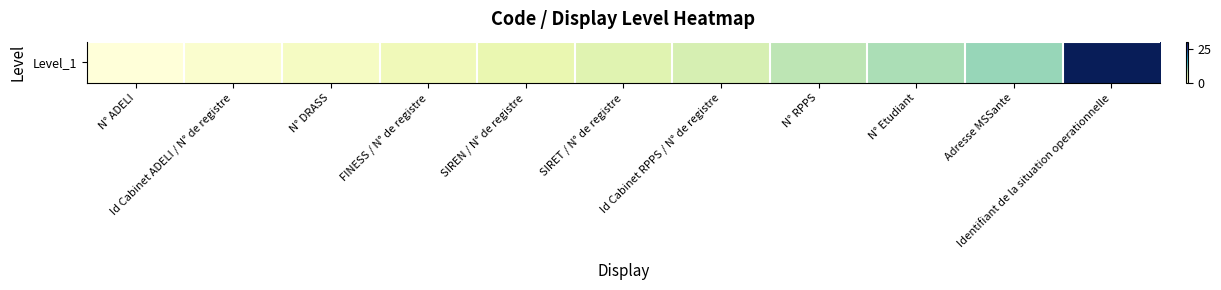

Is it true that the value at N° ADELI is 0?

True